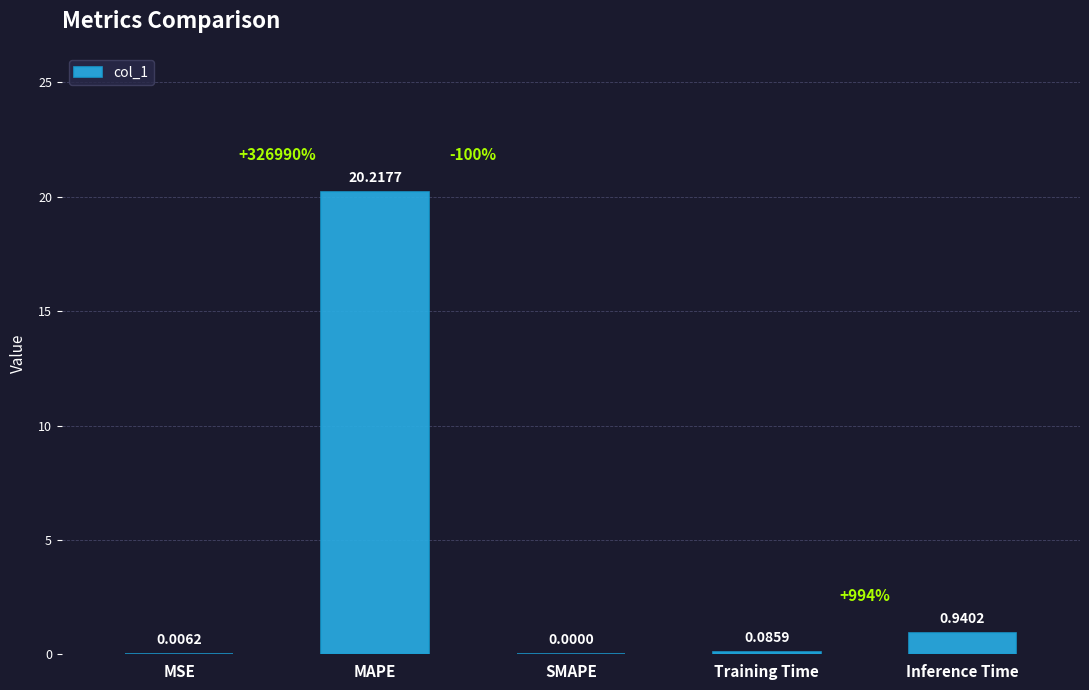

How many values exceed 0?

4